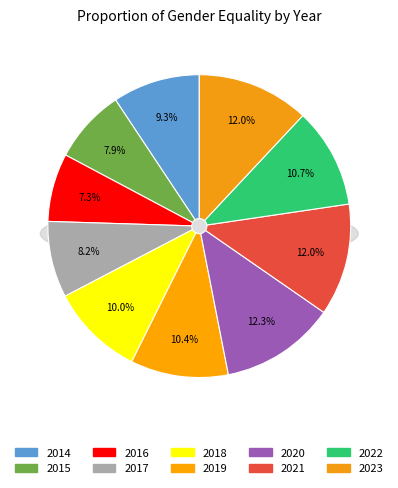

How many slices are in this pie chart?

10